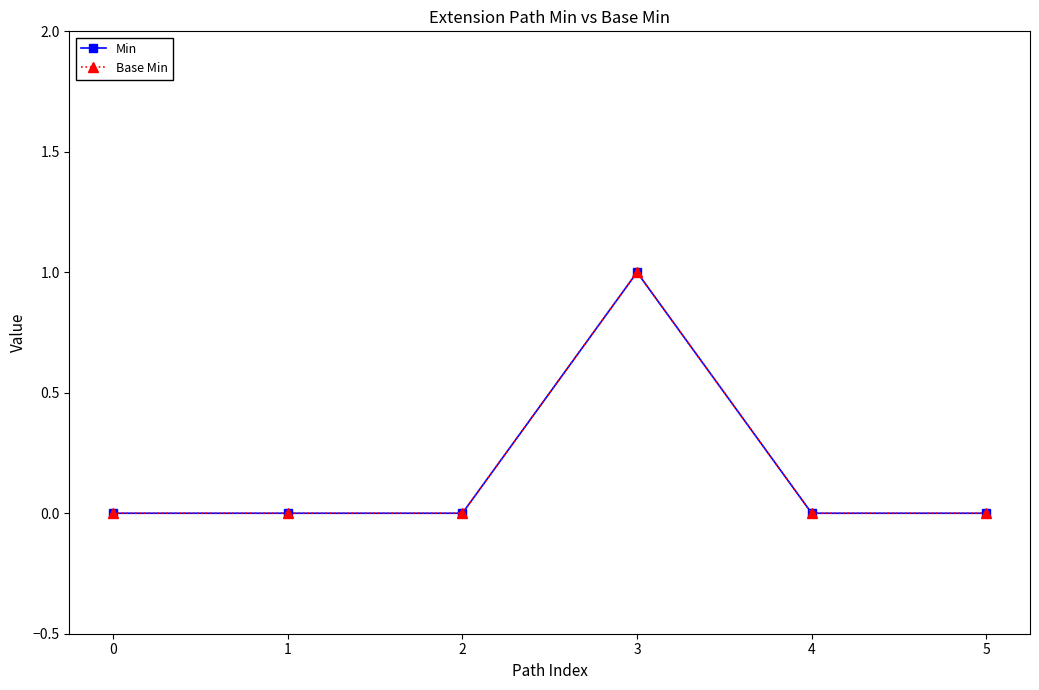

Which category has the highest value across all series?

3